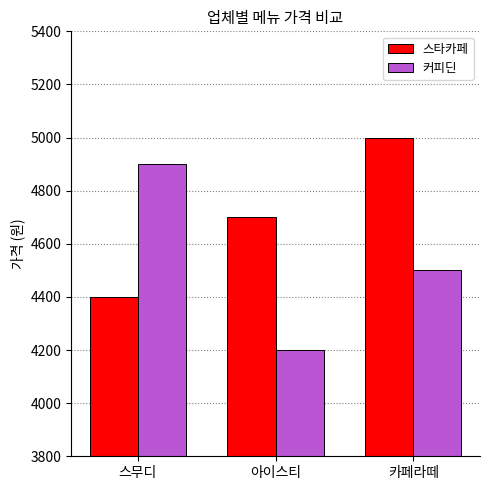

Read the 커피딘 value at 아이스티, to the nearest 10.

4200